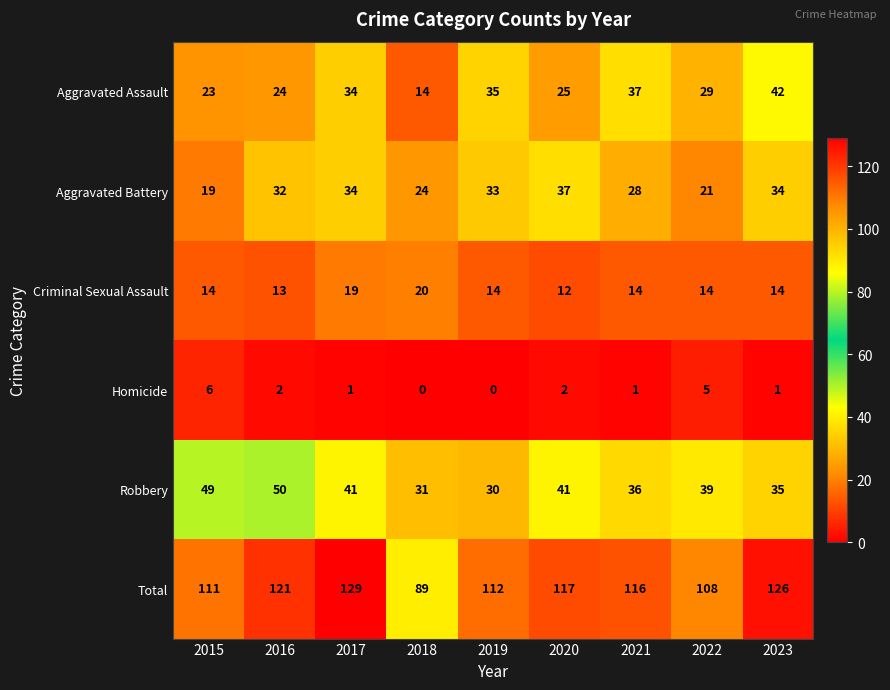

True or false: Aggravated Assault has a value of 25 at 2020.

True